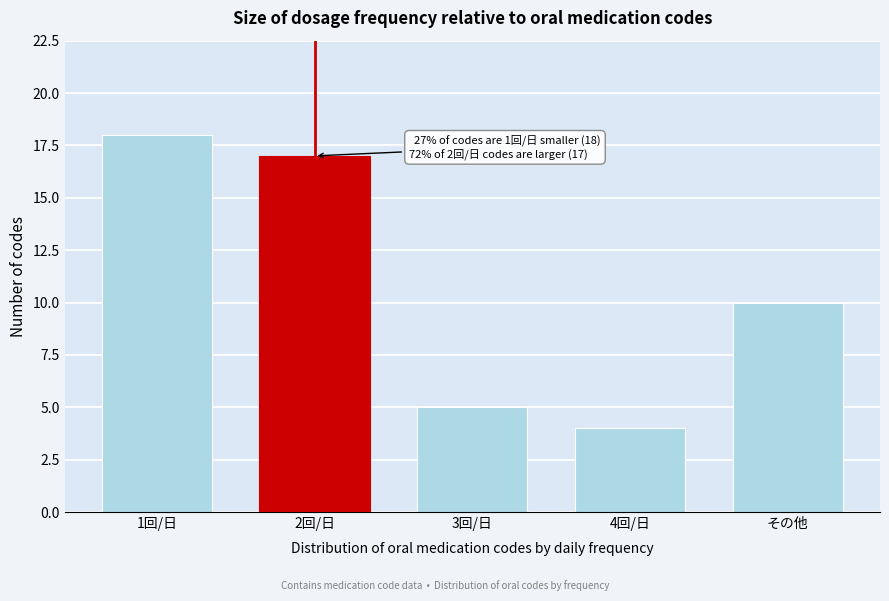

Reading right to left, extract all data points from this chart.

その他=10	4回/日=4	3回/日=5	2回/日=17	1回/日=18